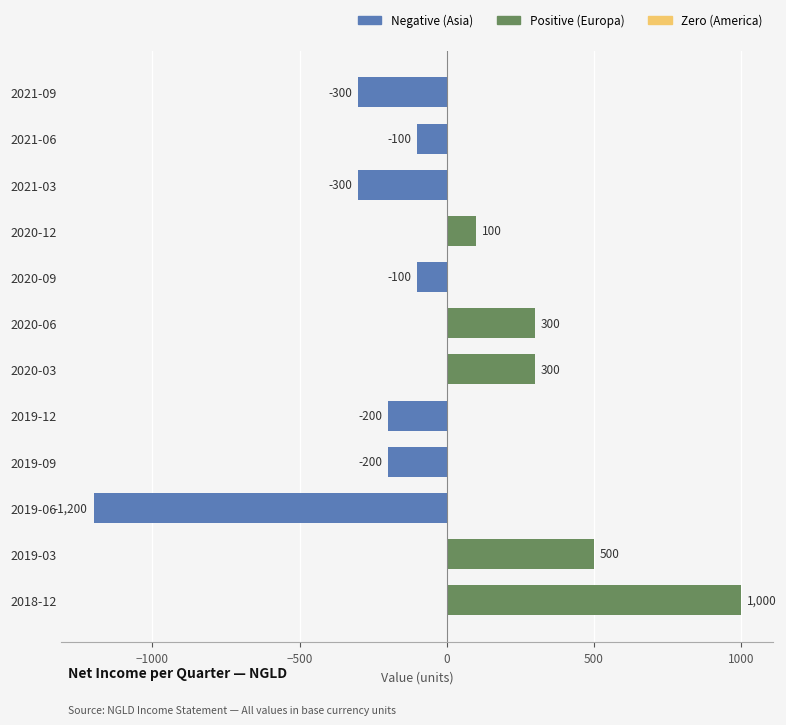

How many bars are there in total?

12